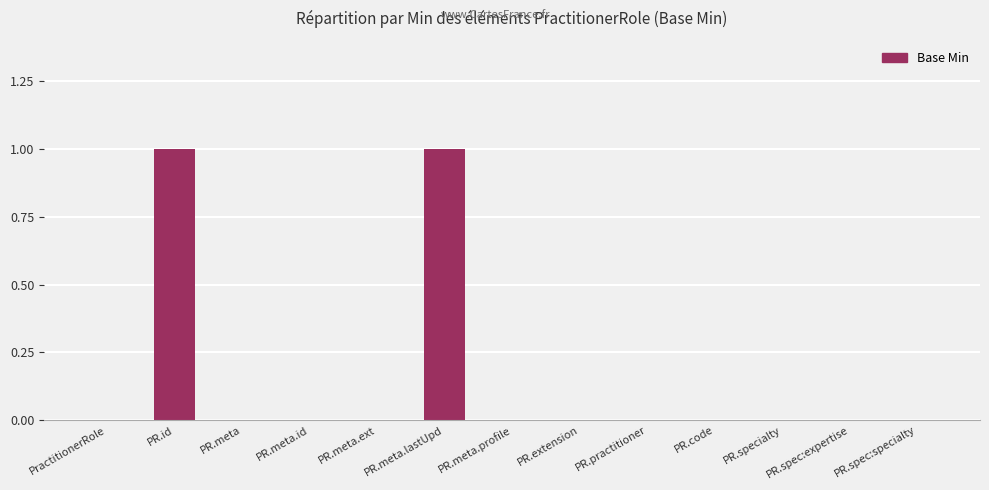

The value at PR.meta.id is 0. True or false?

True